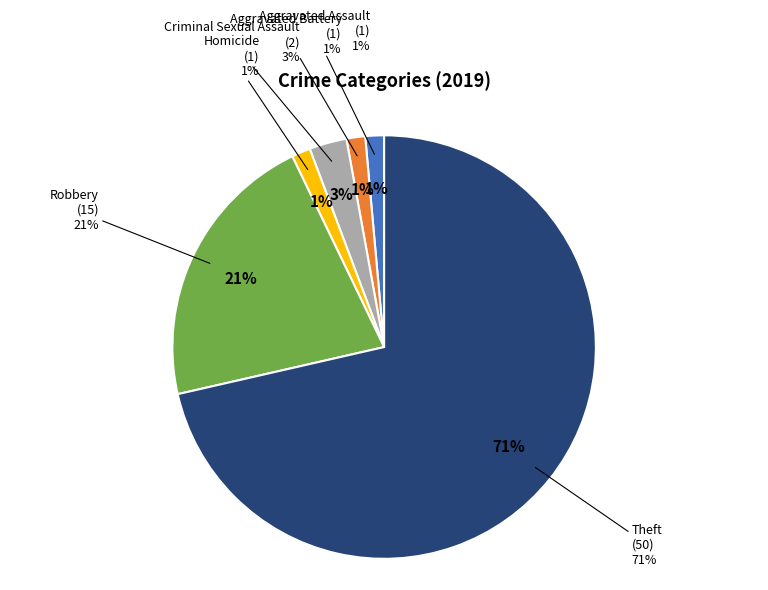

Between Theft and Aggravated Battery, which is larger?

Theft